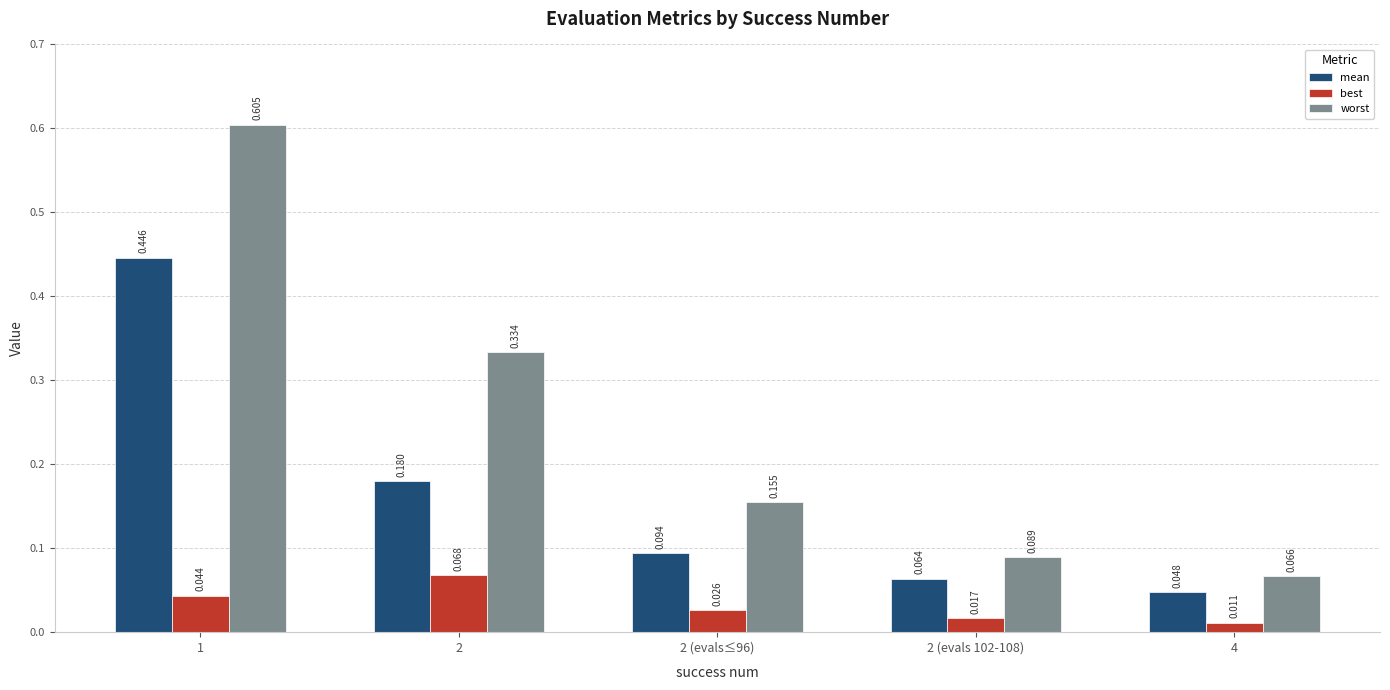

Which series has the largest total across all categories?

worst